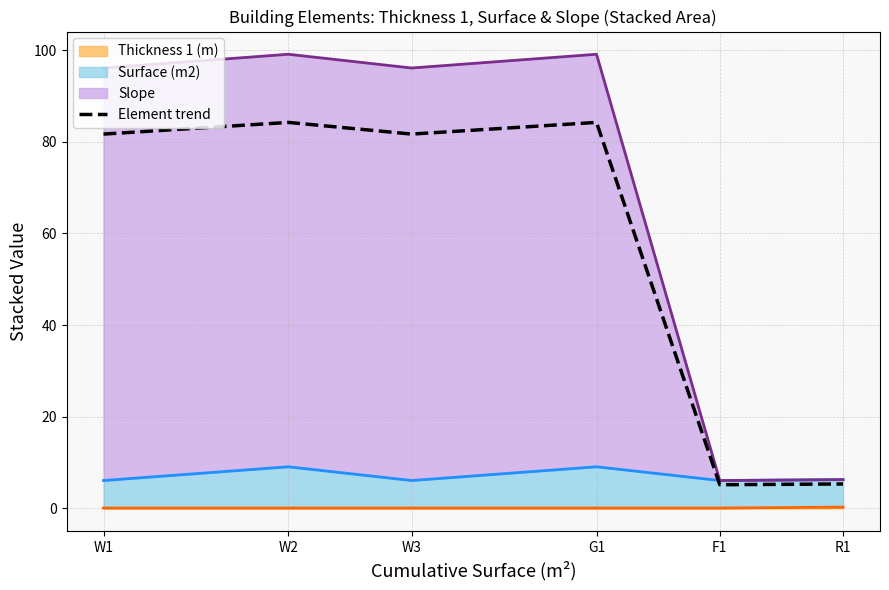

At which category does the chart reach its peak across all series?

W2